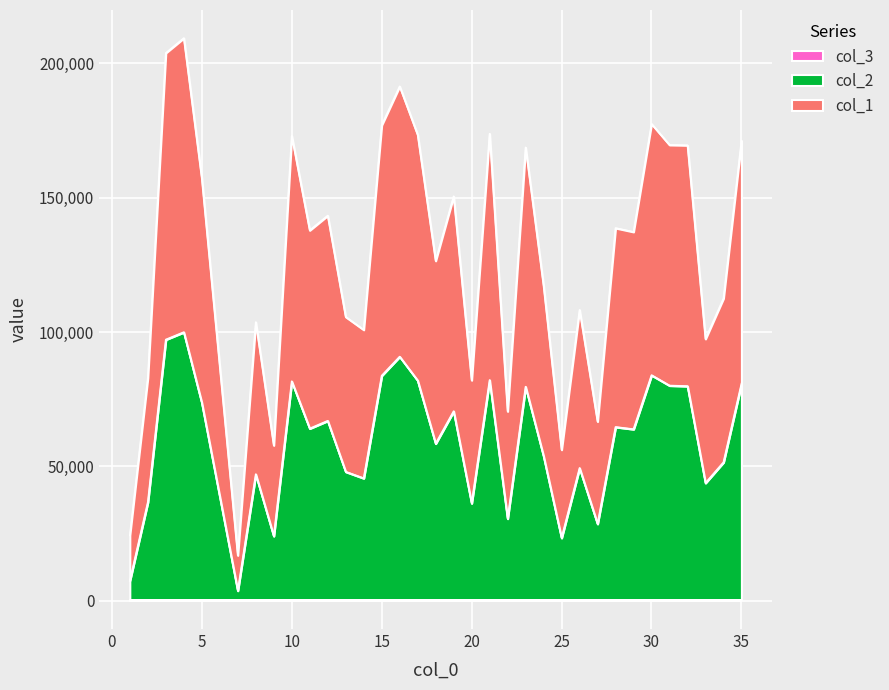

Reading right to left, transcribe all the data shown in this chart.

col_1: 171166	112510	97426	169472	169608	177438	137250	138687	66717	108251	56220	117168	168688	70500	173787	82073	150497	126485	173385	191406	176938	100834	105634	143317	137842	172987	57852	103689	16930	87124	157178	209336	203811	82947	24354
col_2: 80804	51564	43866	79898	80107	83969	63876	64691	28647	49438	23419	53855	79685	30594	82153	36316	70555	58521	81994	90868	83777	45625	48049	66996	64128	81691	24109	47128	3786	38835	73740	99964	97210	36716	7512